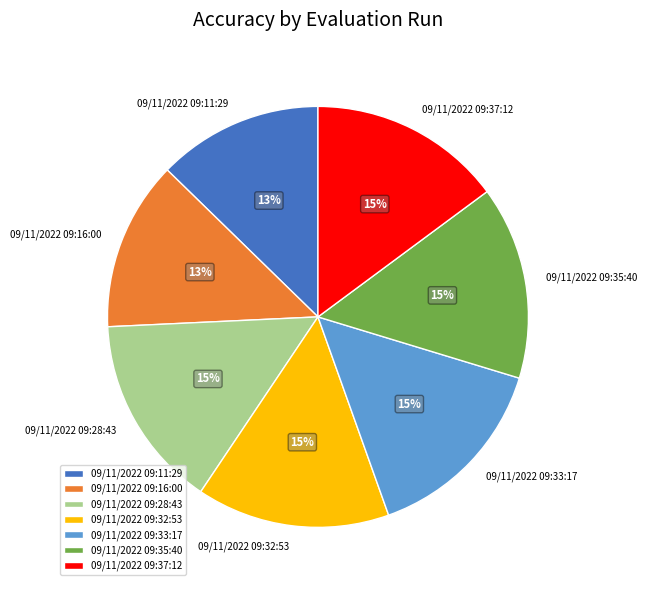

To the nearest percent, what portion does 09/11/2022 09:37:12 represent?

15%